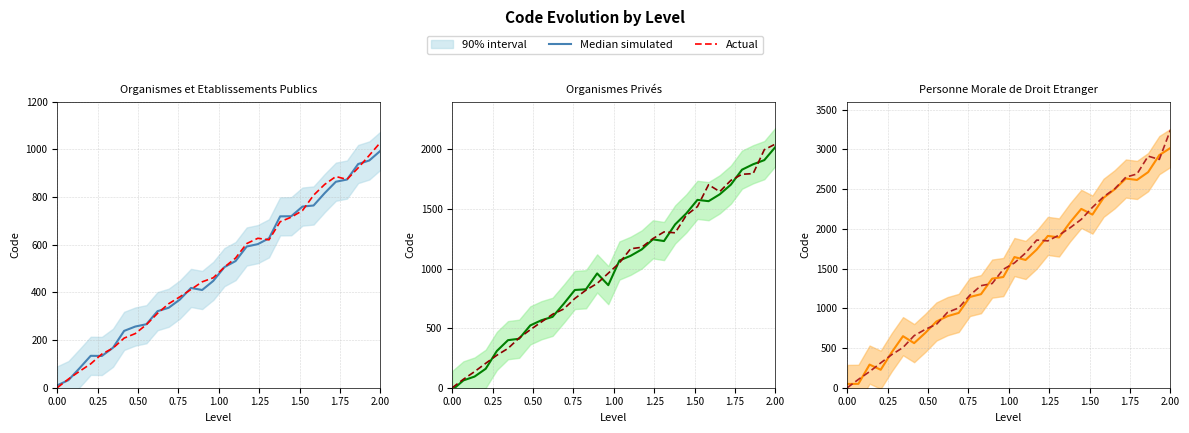

Count the number of data series in this chart.

2